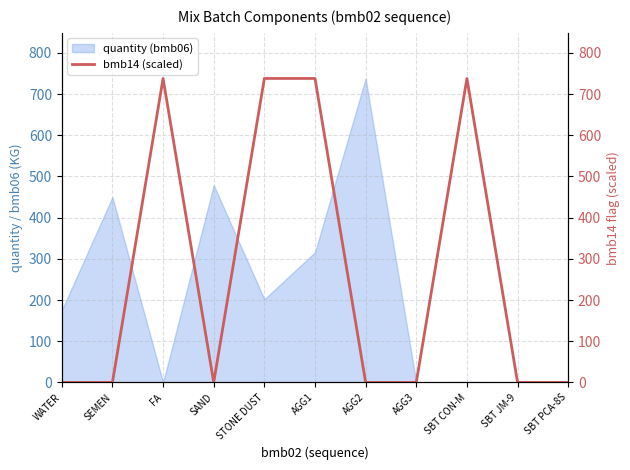

What is the maximum value for quantity (bmb06)?

738.0